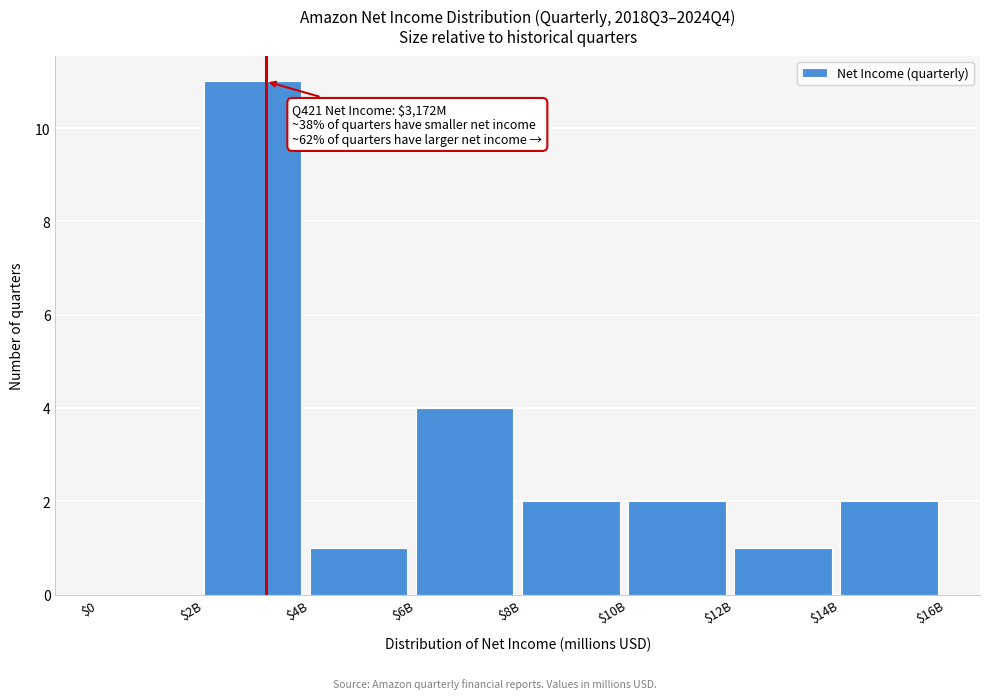

True or false: the data shows 1 at $4B.

True